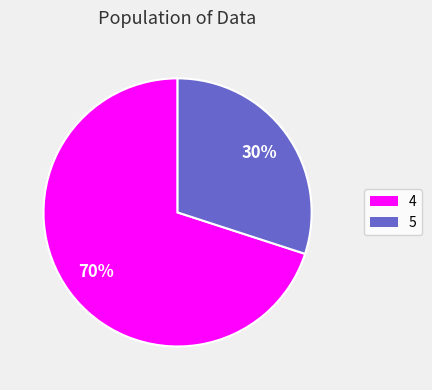

Is it true that 4 is 84% of the pie?

False